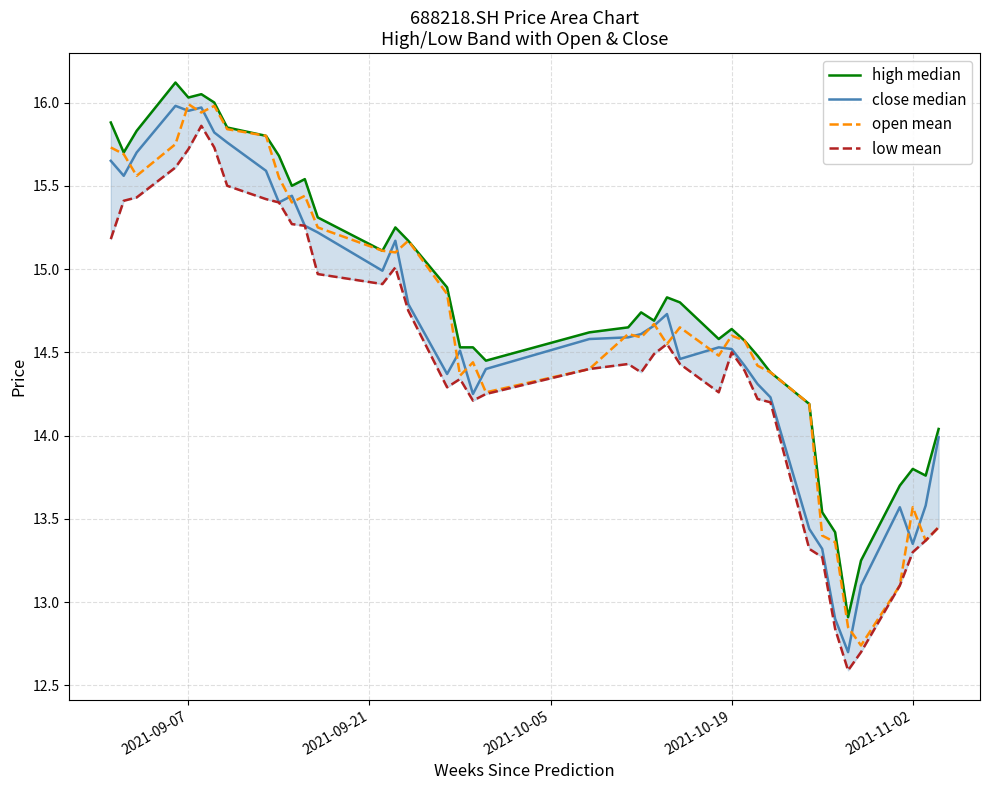

What is the highest value of the open mean series?

16.0